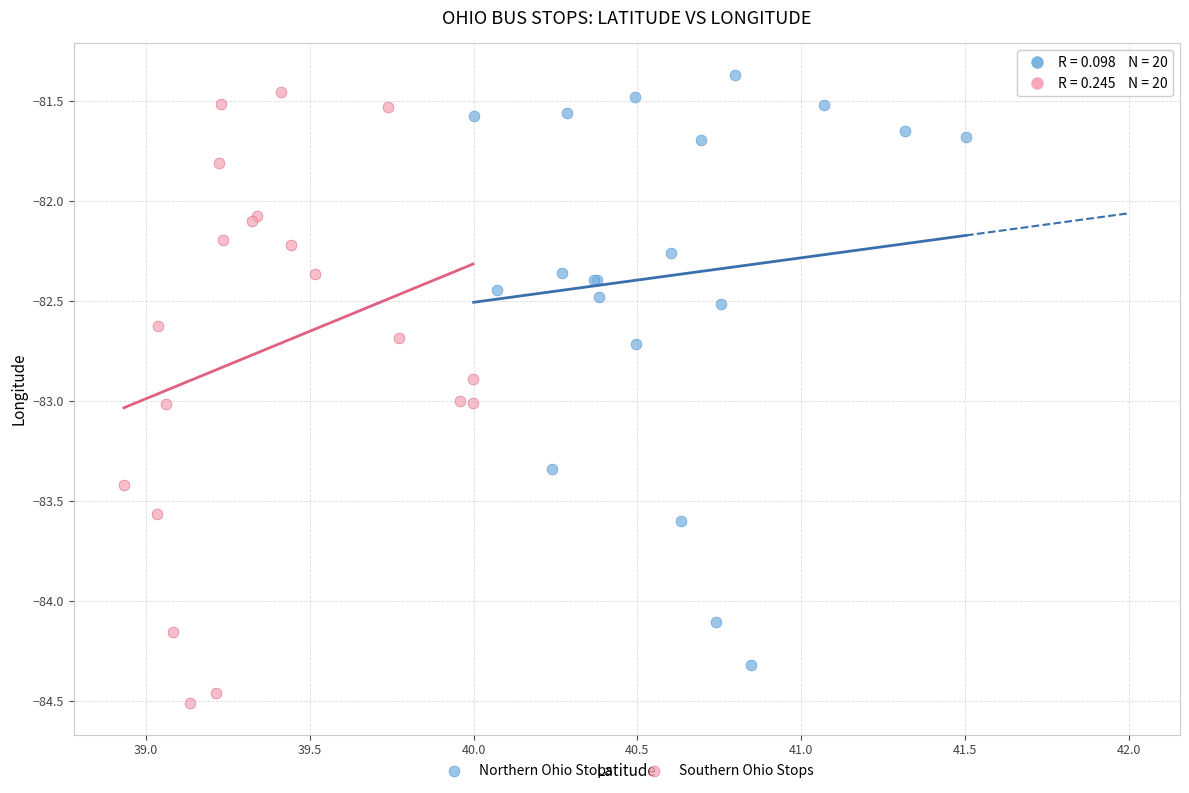

What are all the series names shown in the legend?

Northern Ohio Stops, Southern Ohio Stops